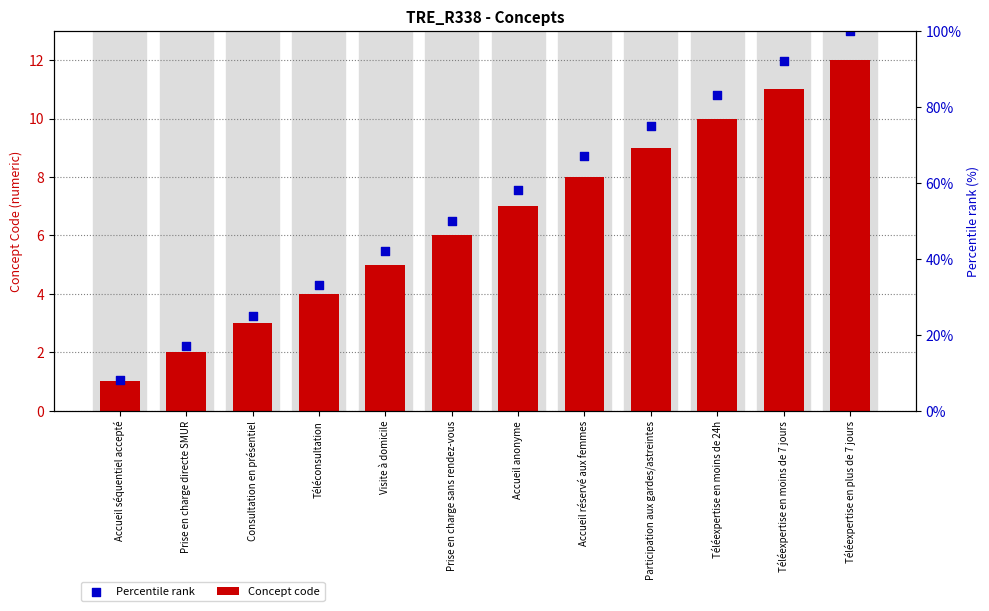

Which series contains the lowest Y value?

Concept code